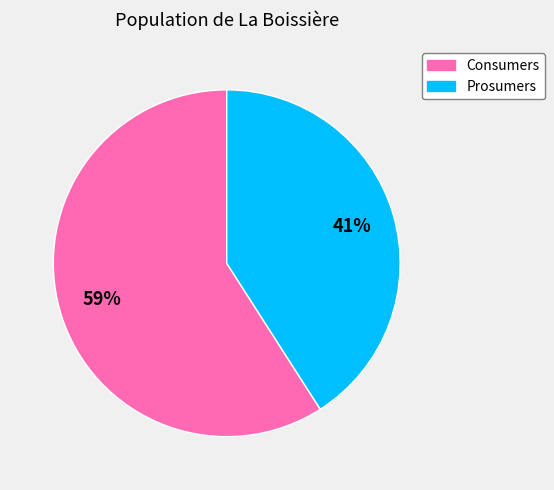

How many slices are in this pie chart?

2